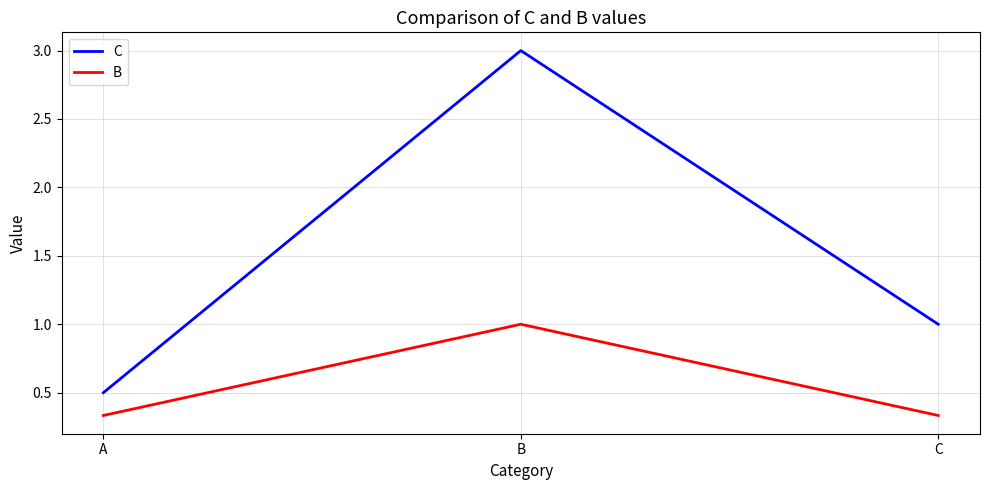

What is the sum of all B values?

1.7